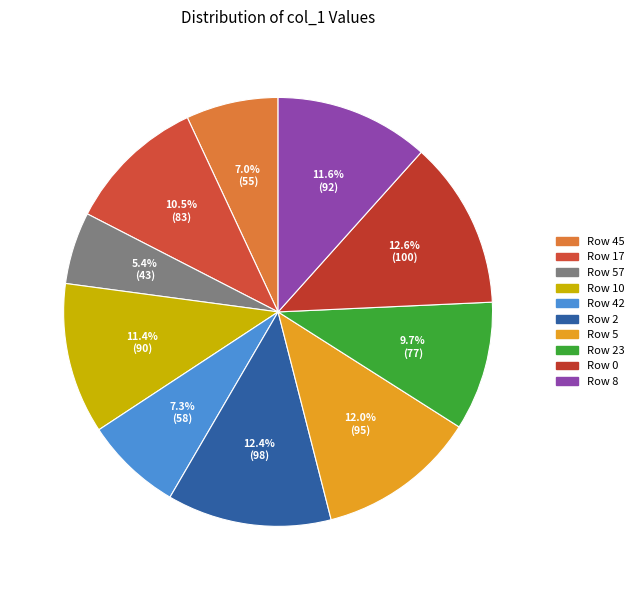

Count the number of slices in the pie.

10